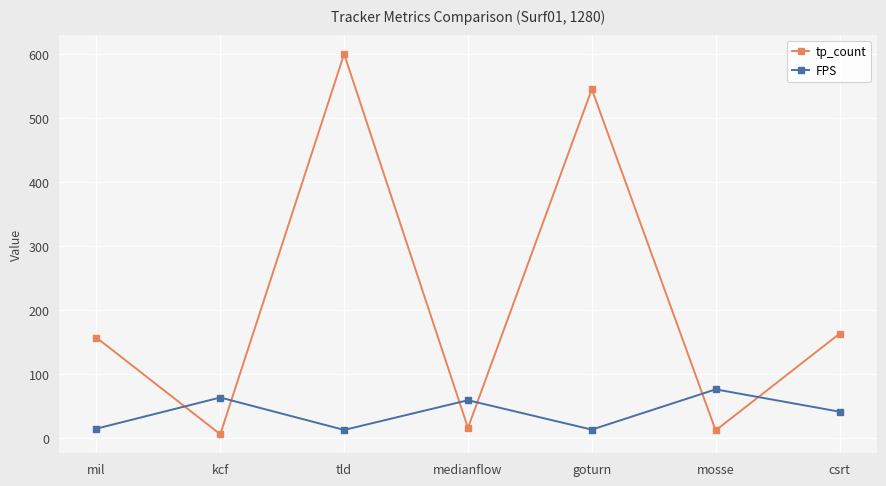

What position from the right is mil?

7